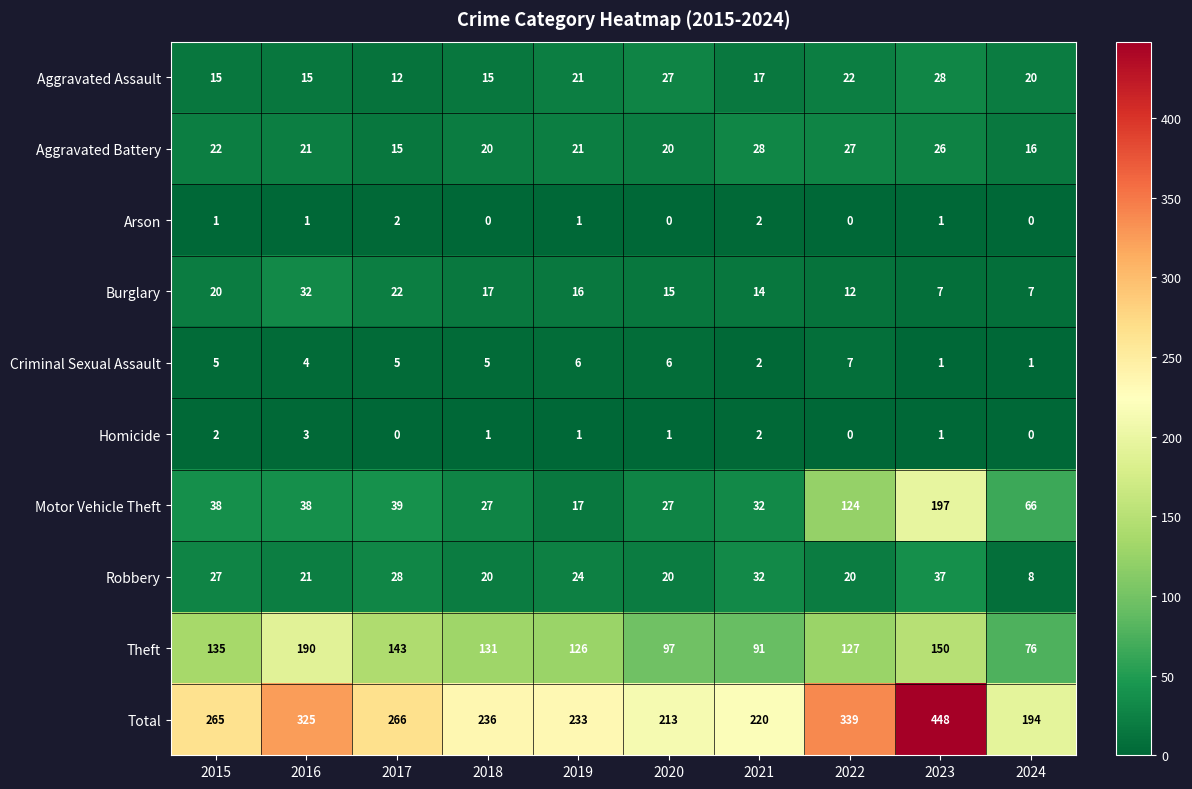

What is the maximum value shown in the chart?

448